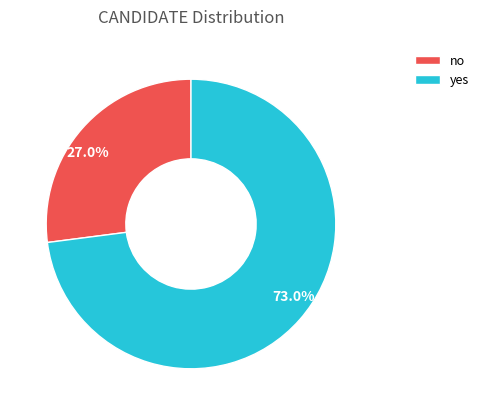

To the nearest percent, what is the combined percentage of no and yes?

100%